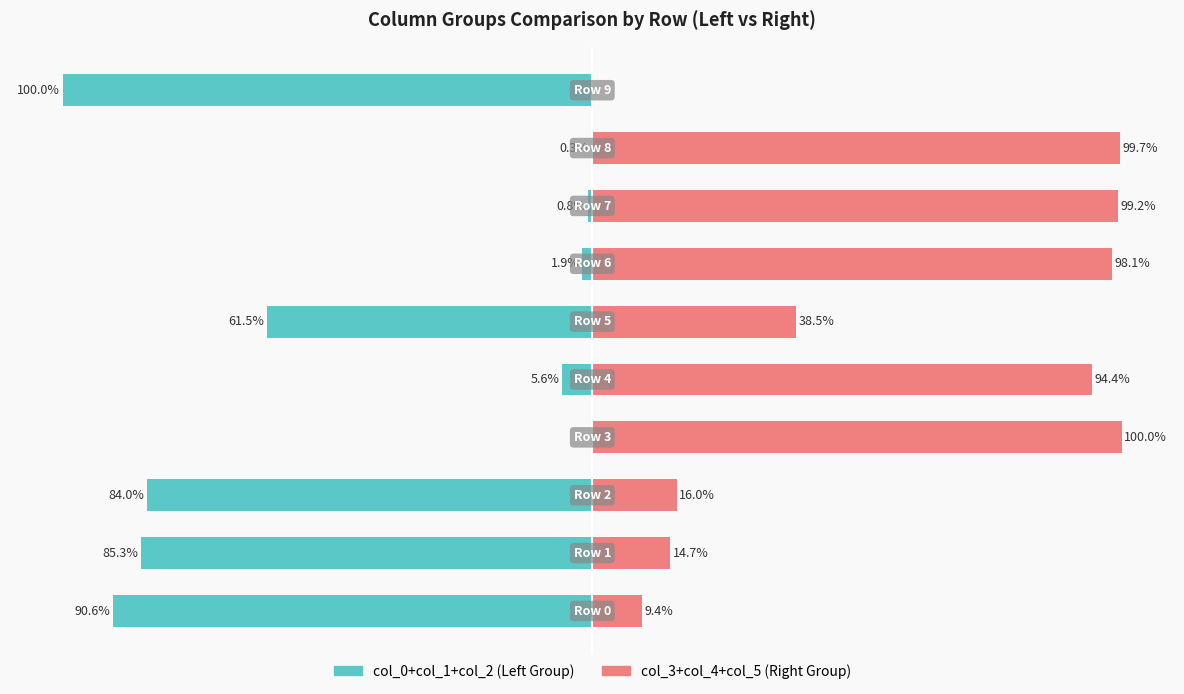

The value of col_3+col_4+col_5 (Right Group) at 50 is 134.4. True or false?

False